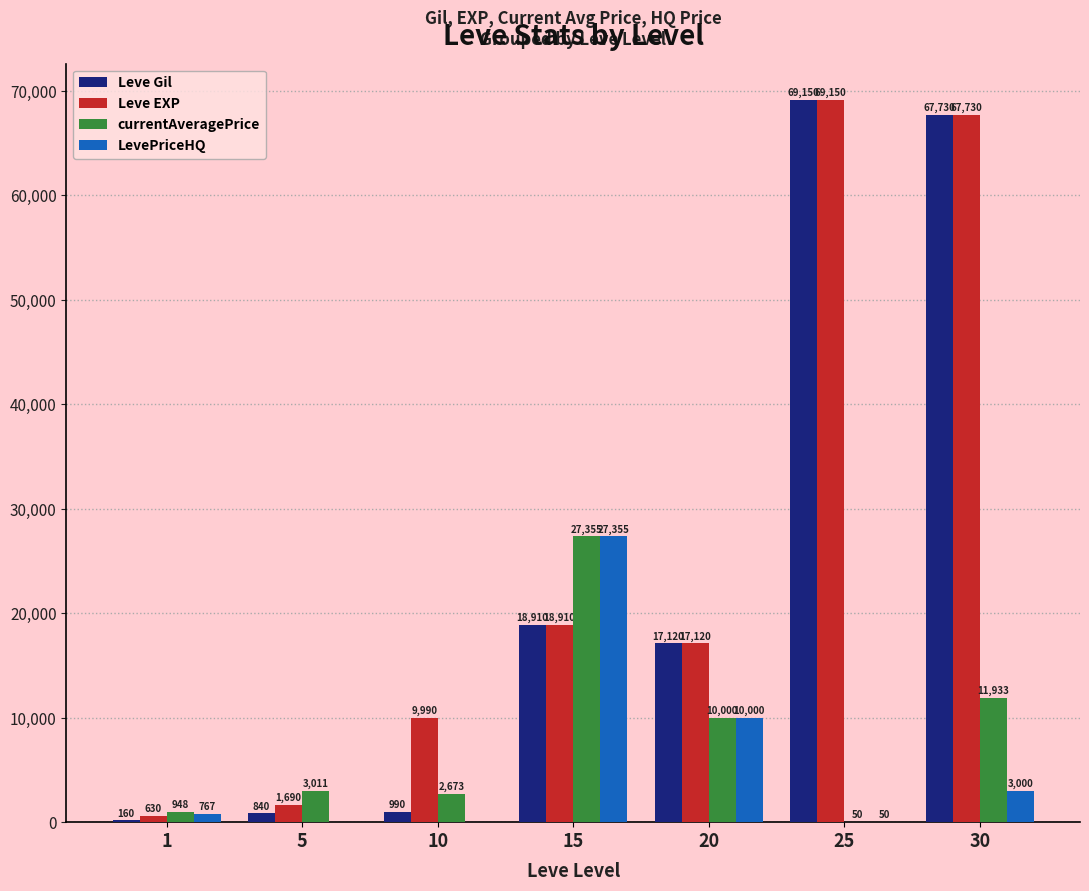

The Leve EXP series shows 25589 at 20. True or false?

False